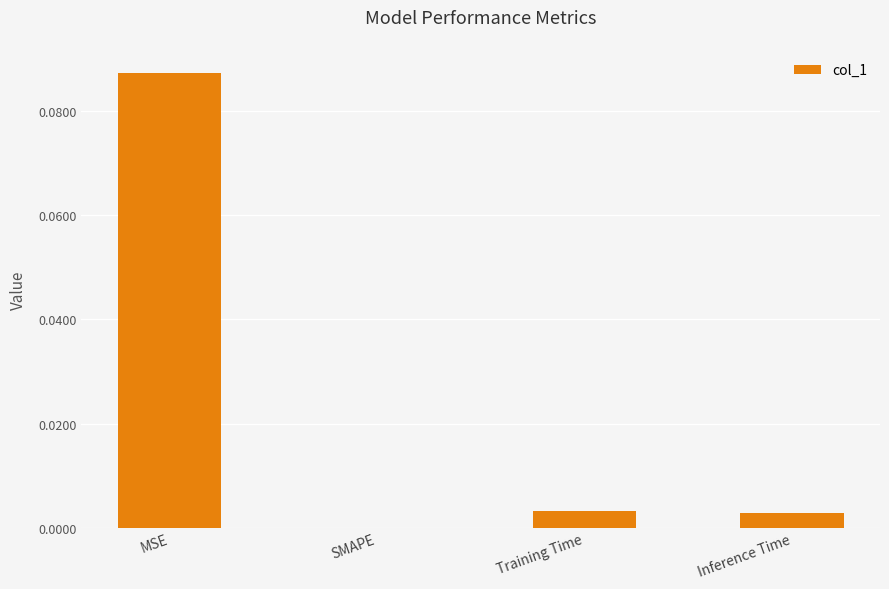

True or false: the data shows 0.0 at Inference Time.

True